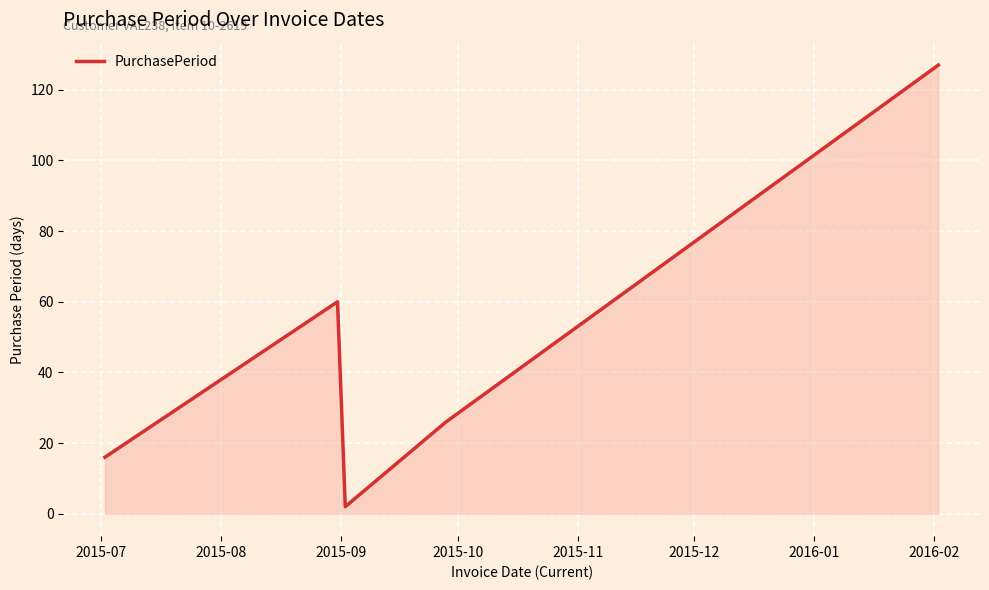

What is the maximum value shown in the chart?

127